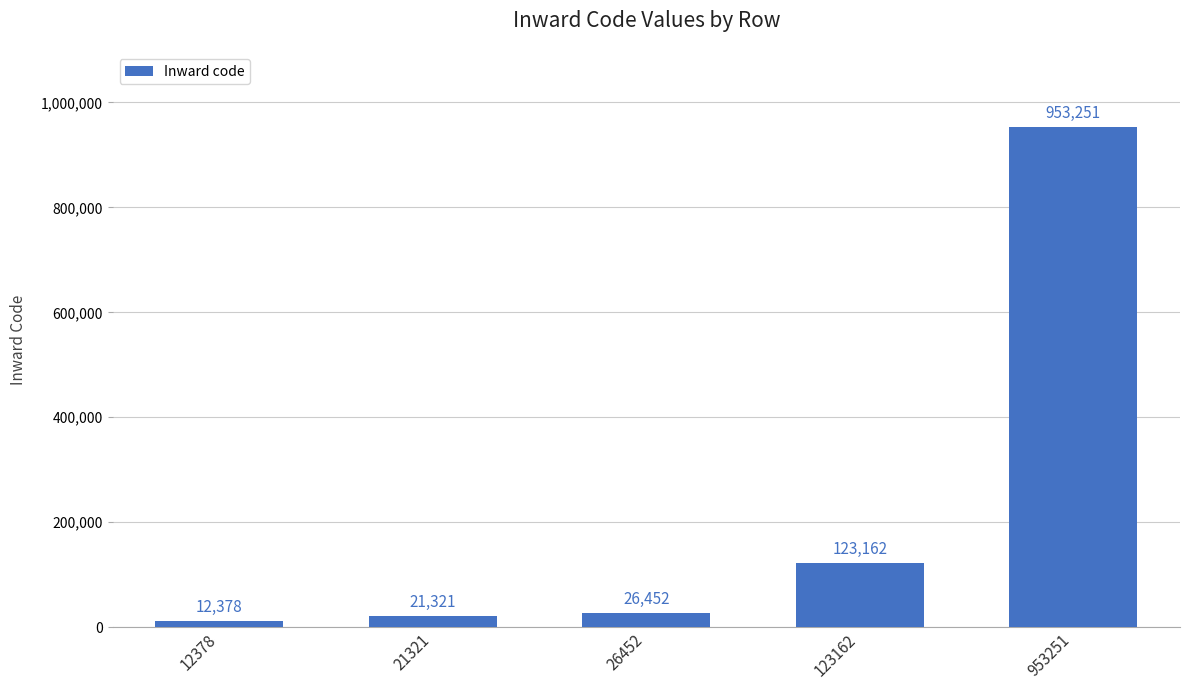

How many data points does each series have?

5